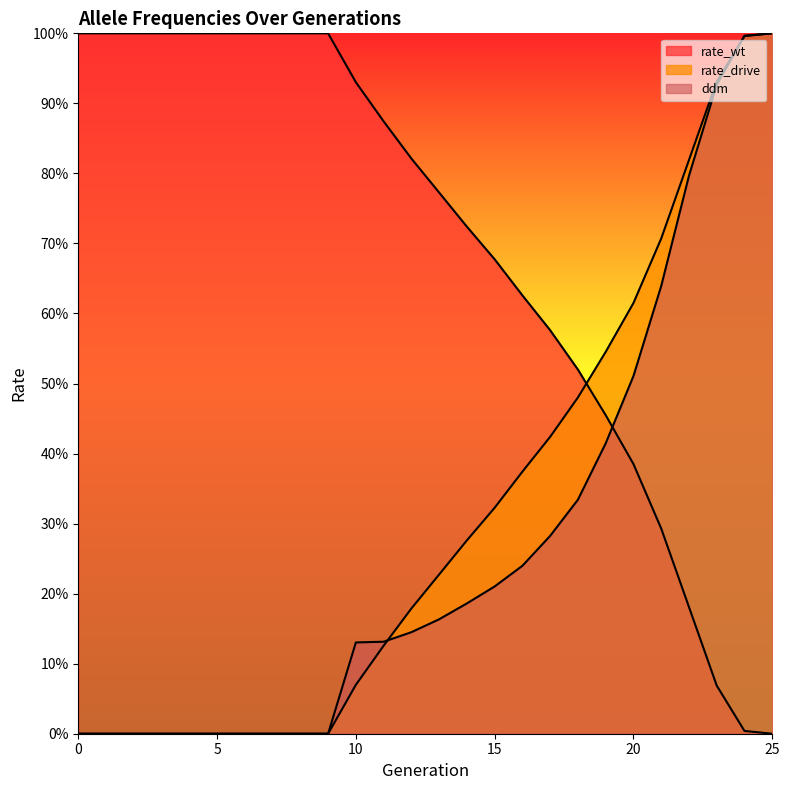

Between 9 and 20, which is larger?

9